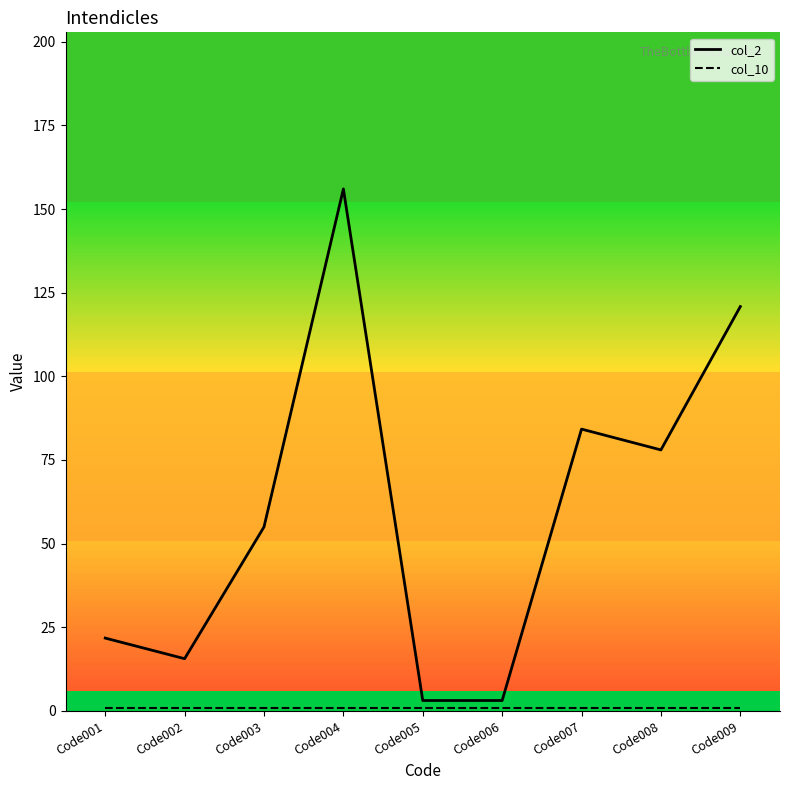

Which series has the widest spread of values?

col_2